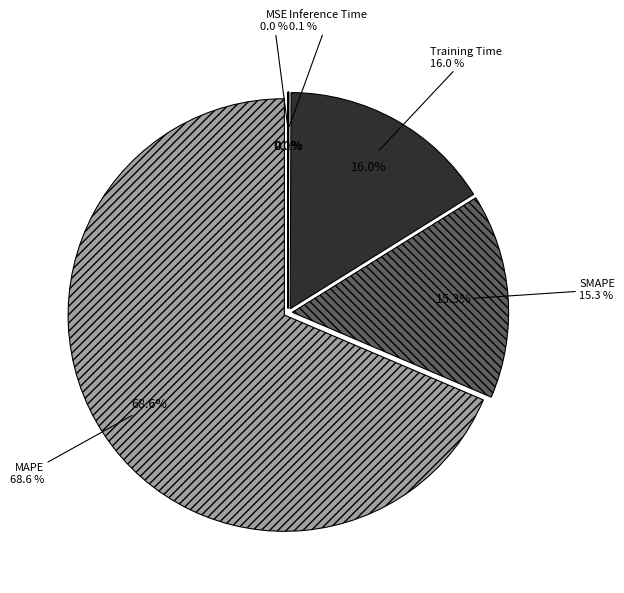

Is it true that SMAPE is 24% of the pie?

False